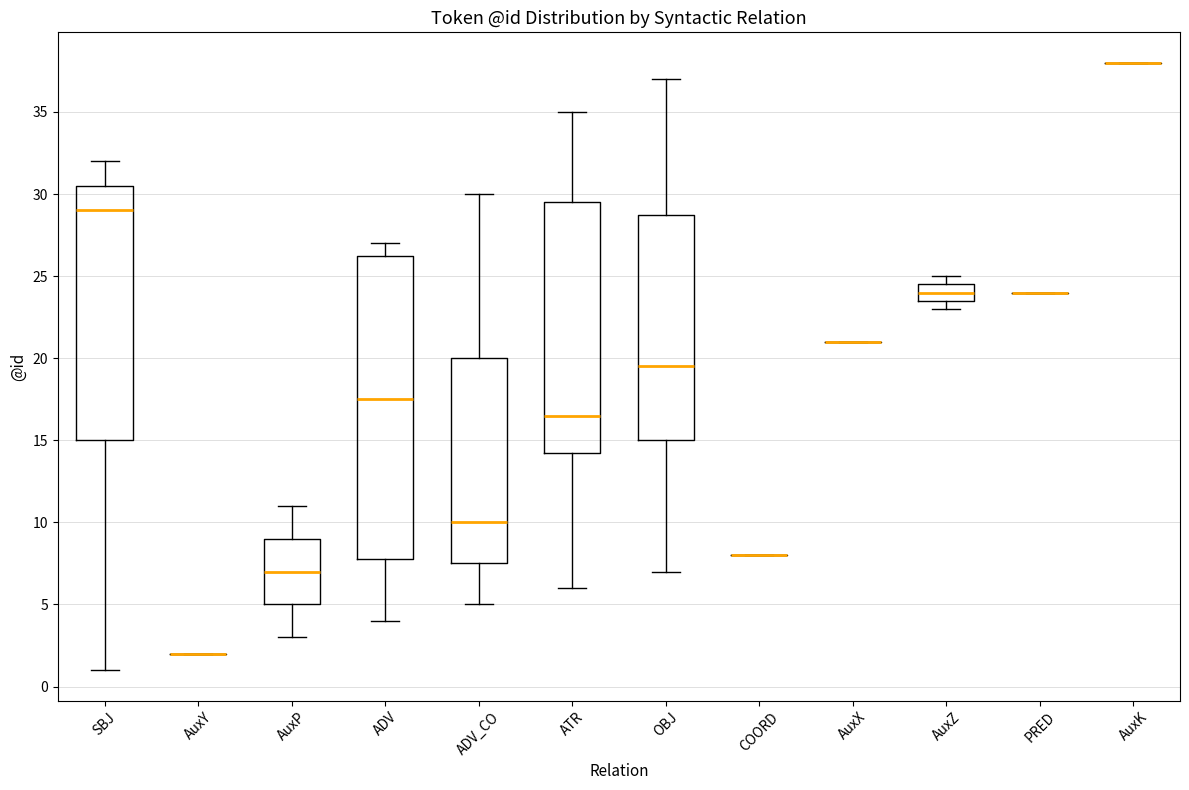

Reading left to right, read every box against the y-axis: the position of its median line, the range the box covers, and the ends of its whiskers. The values are not printed on the chart, so give them approximately, as read against the axis.

SBJ: median 29.0, box 15.0 to 30.5, whiskers 1.0 to 32.0
AuxY: box collapsed to a line at 2.0, whiskers 2.0 to 2.0
AuxP: median 7.0, box 5.0 to 9.0, whiskers 3.0 to 11.0
ADV: median 17.5, box 8.0 to 26.5, whiskers 4.0 to 27.0
ADV_CO: median 10.0, box 7.5 to 20.0, whiskers 5.0 to 30.0
ATR: median 16.5, box 14.5 to 29.5, whiskers 6.0 to 35.0
OBJ: median 19.5, box 15.0 to 29.0, whiskers 7.0 to 37.0
COORD: box collapsed to a line at 8.0, whiskers 8.0 to 8.0
AuxX: box collapsed to a line at 21.0, whiskers 21.0 to 21.0
AuxZ: median 24.0, box 23.5 to 24.5, whiskers 23.0 to 25.0
PRED: box collapsed to a line at 24.0, whiskers 24.0 to 24.0
AuxK: box collapsed to a line at 38.0, whiskers 38.0 to 38.0